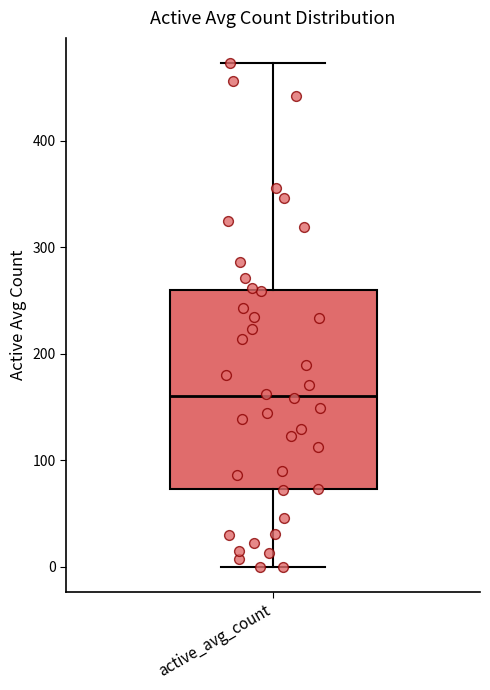

Transcribe this box plot: give where the median line is, the range the box spans, and where the two whiskers end, as read against the y-axis. The values are not printed on the chart, so give them approximately, as read against the axis.

median 160, box 70 to 260, whiskers 0 to 470